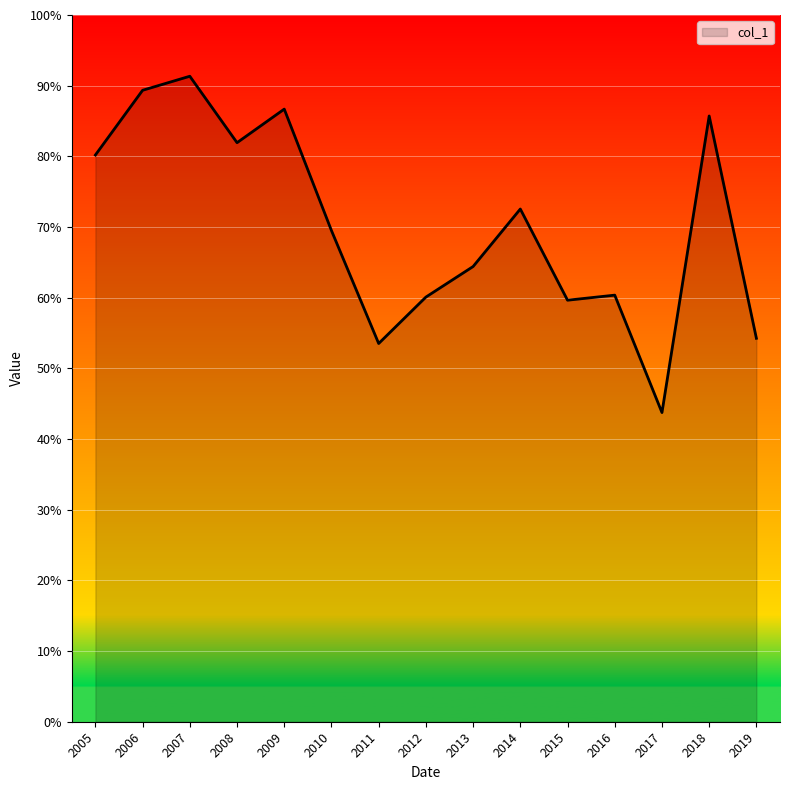

Where is the first local minimum?

2008